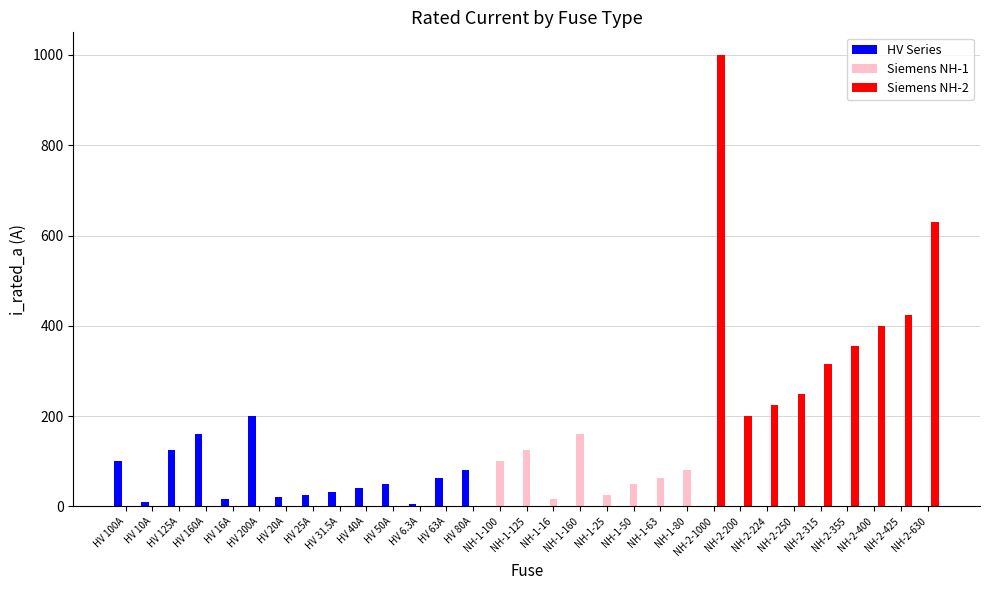

At which category is the sum across all series the highest?

NH-2-1000